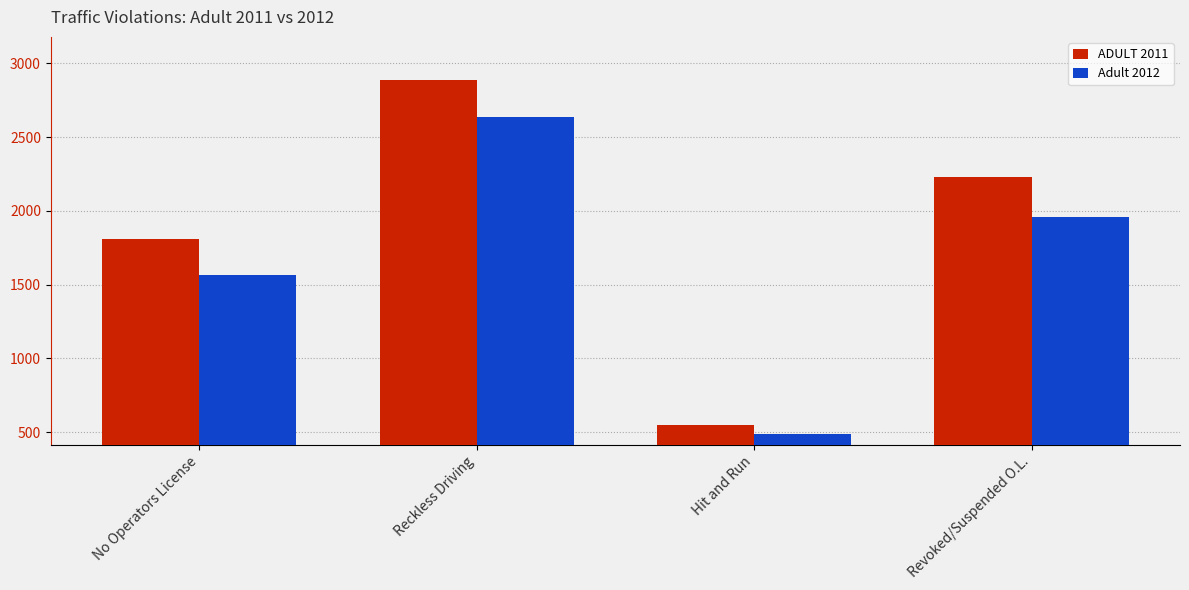

What is the minimum value shown in the chart?

487